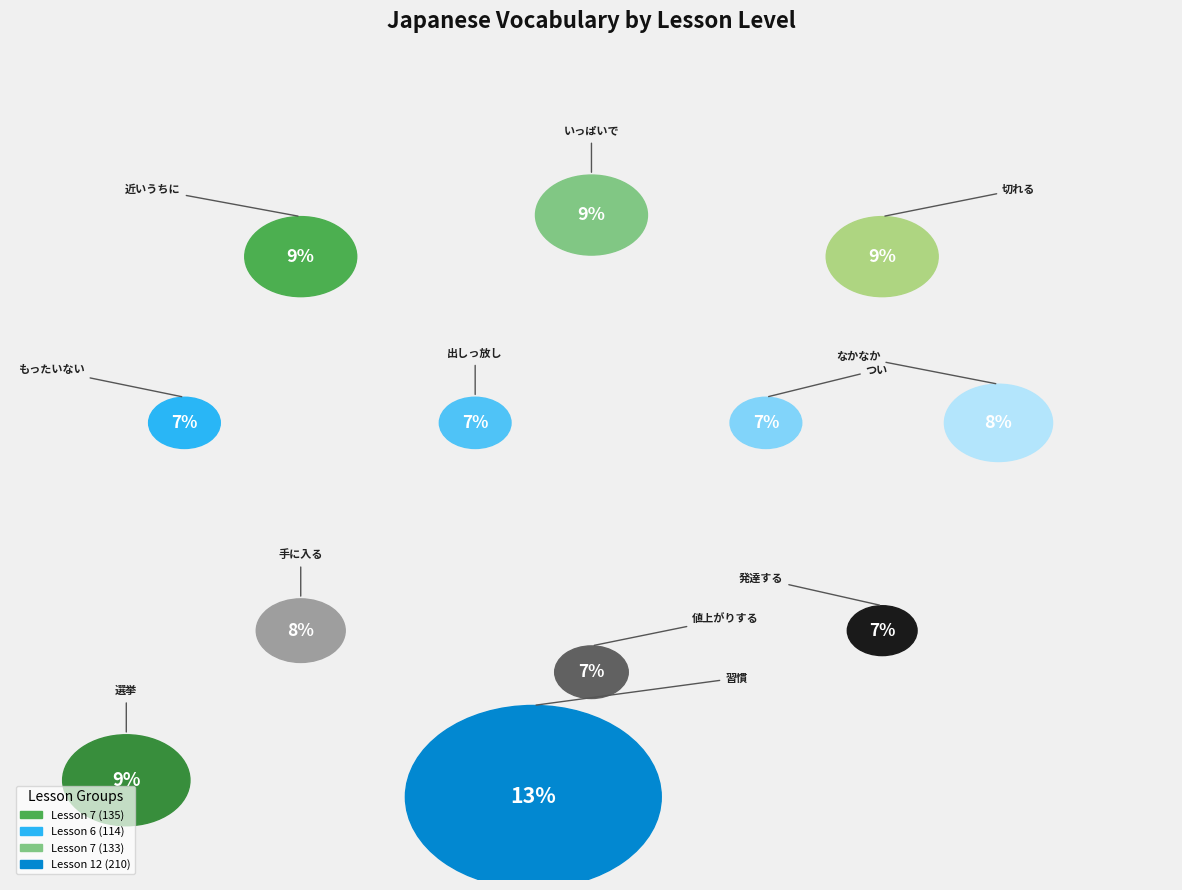

To the nearest percent, what portion does 値上がりする represent?

7%